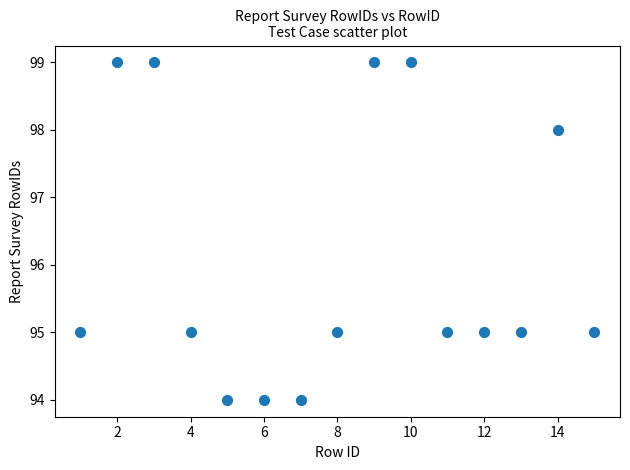

What is the range of Y values (max minus min)?

5